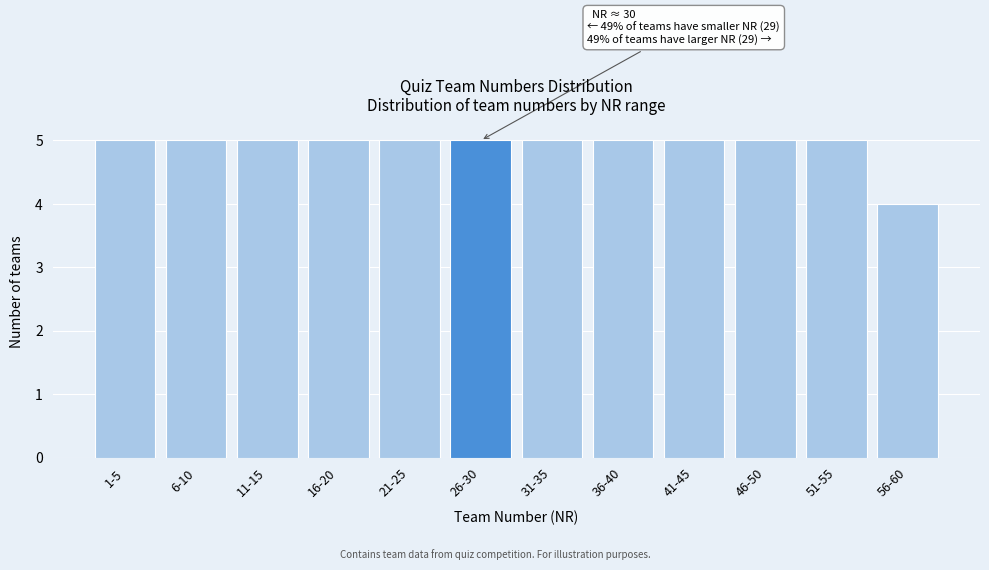

Reading left to right, list all the values displayed in this chart.

1-5=5	6-10=5	11-15=5	16-20=5	21-25=5	26-30=5	31-35=5	36-40=5	41-45=5	46-50=5	51-55=5	56-60=4